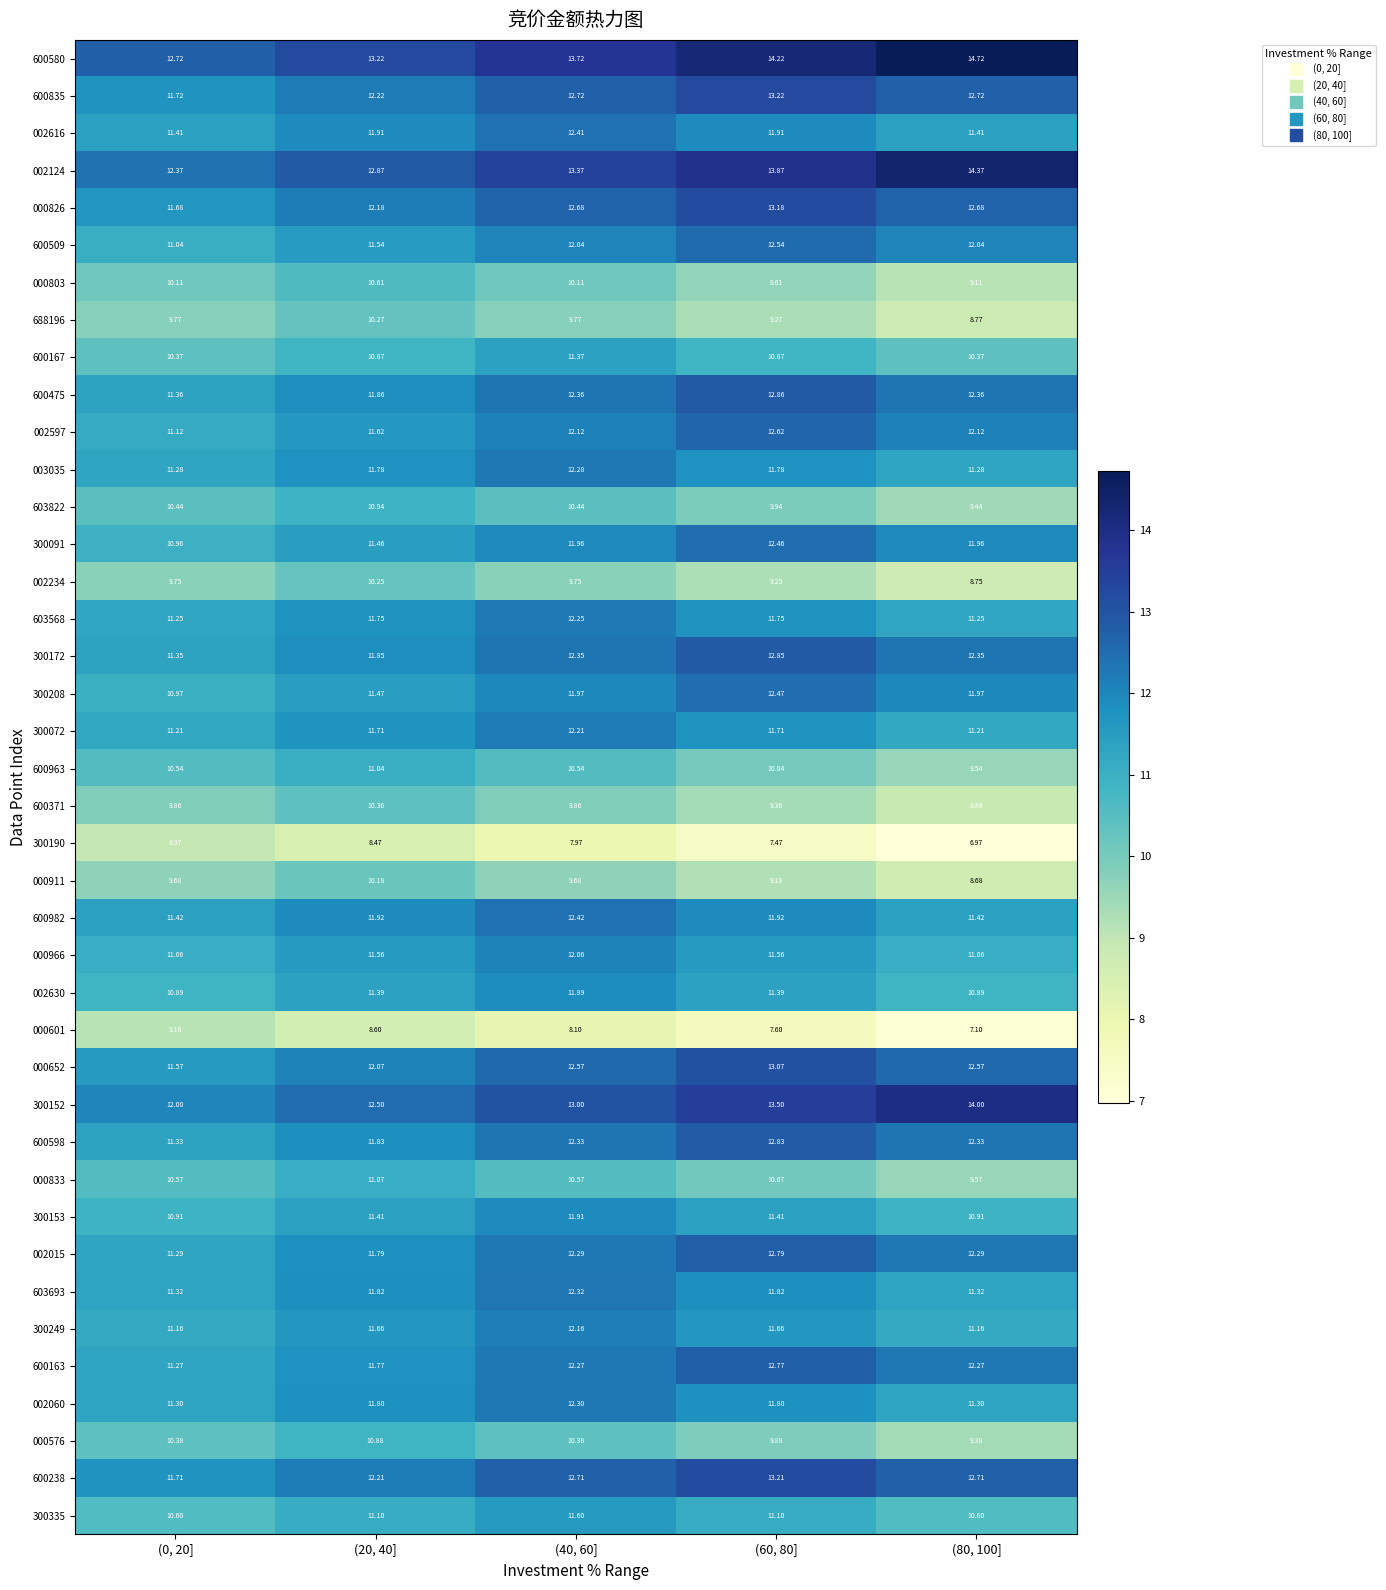

Is the value of 603568 at (40, 60] greater than the value of 688196 at (40, 60]?

Yes